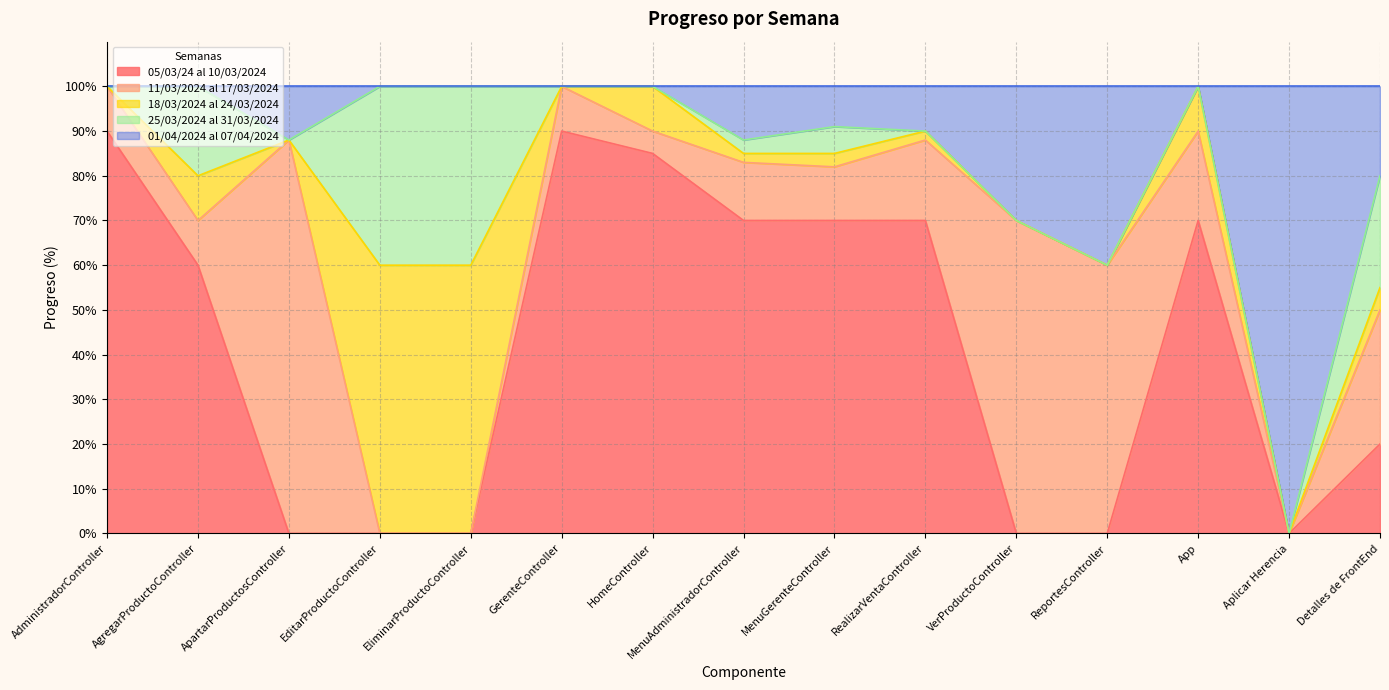

How many lines are shown in the chart?

5